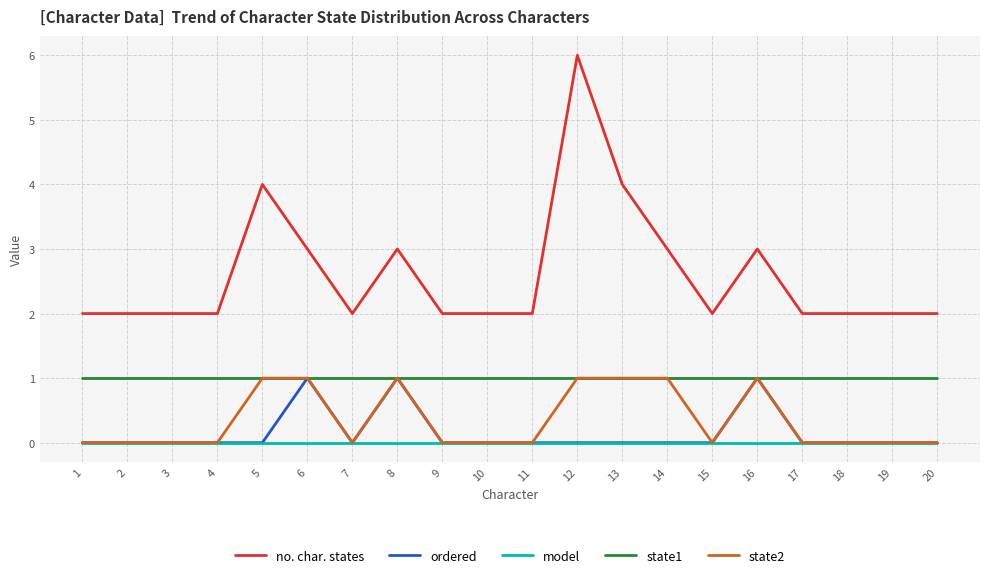

What is the average value of the no. char. states series?

3